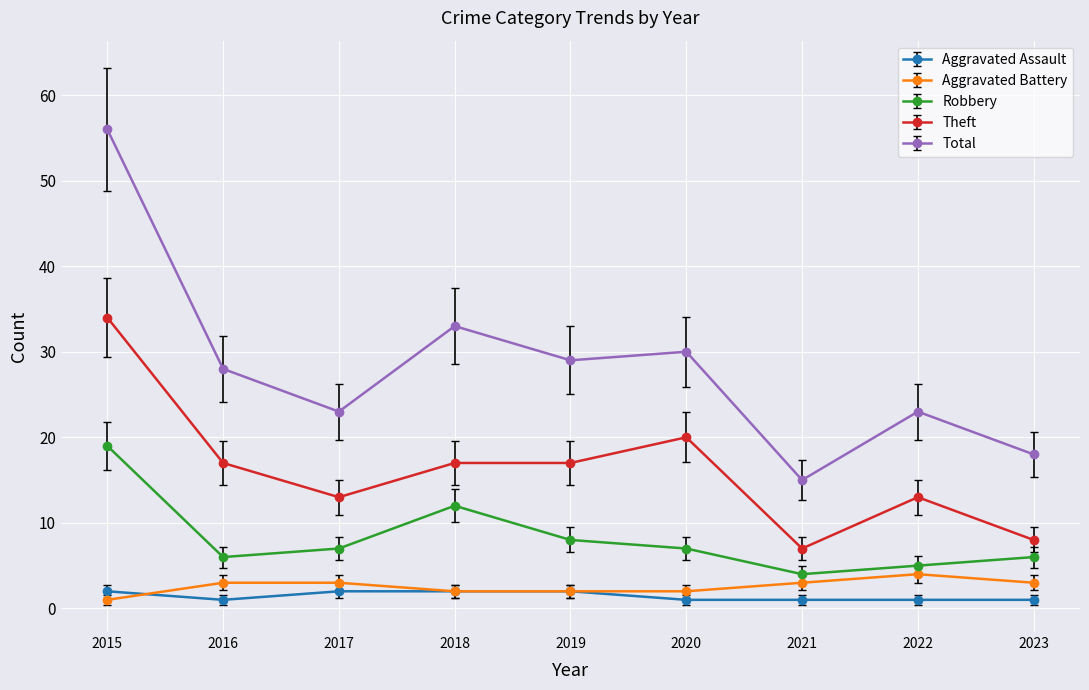

The value of Total at 2018 is 12.1. True or false?

False